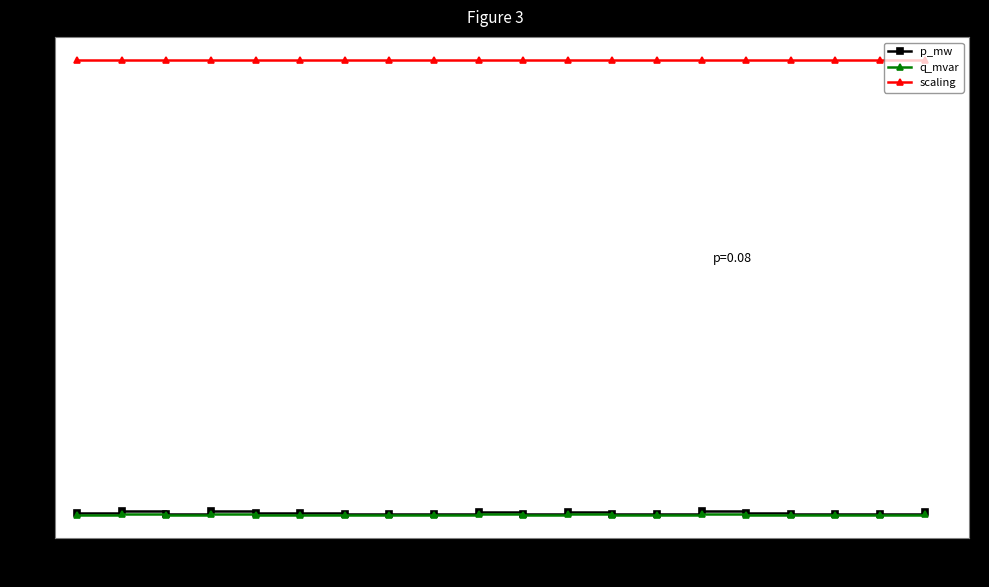

True or false: scaling and q_mvar intersect in this chart.

False